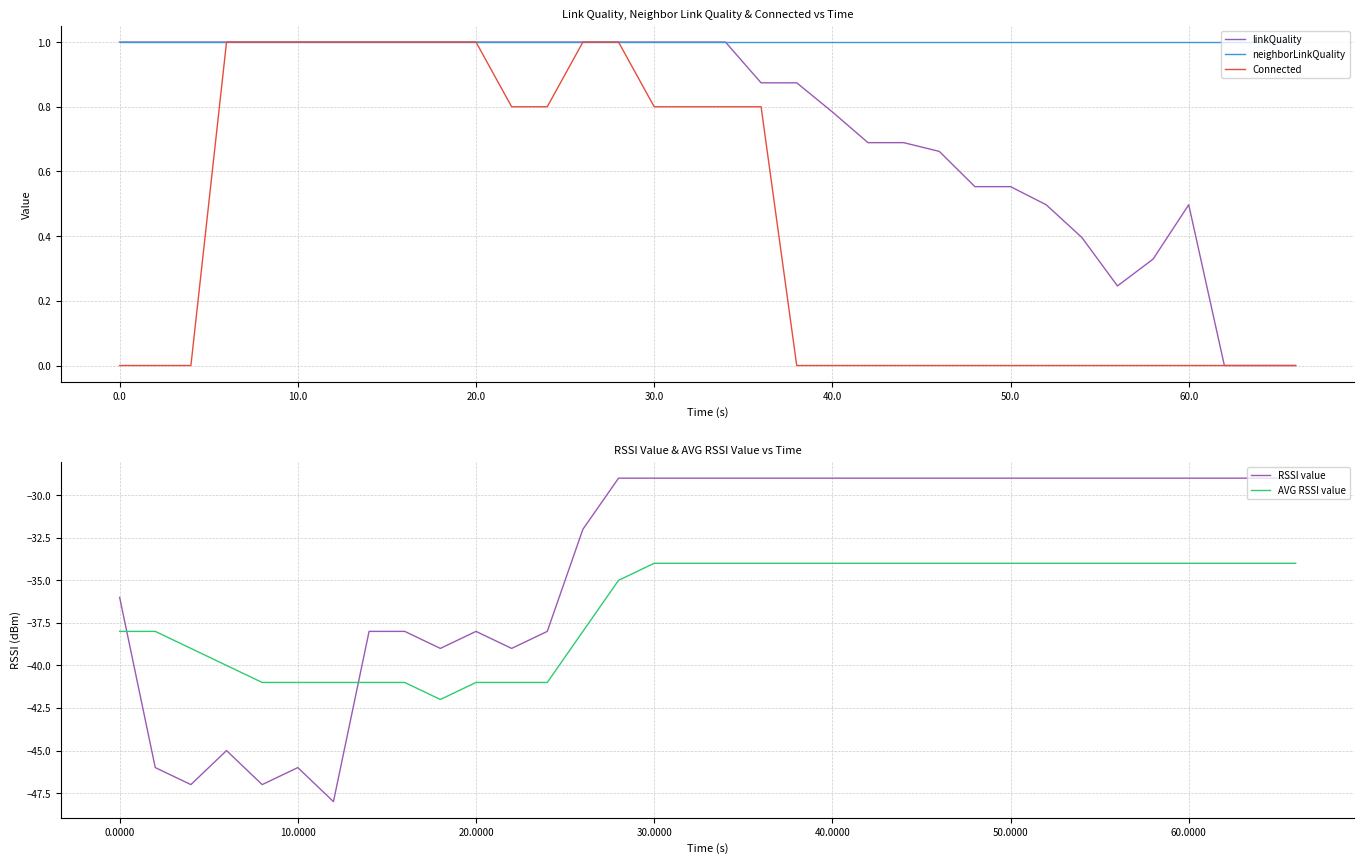

The RSSI value series shows -29 at 60.0000. True or false?

True